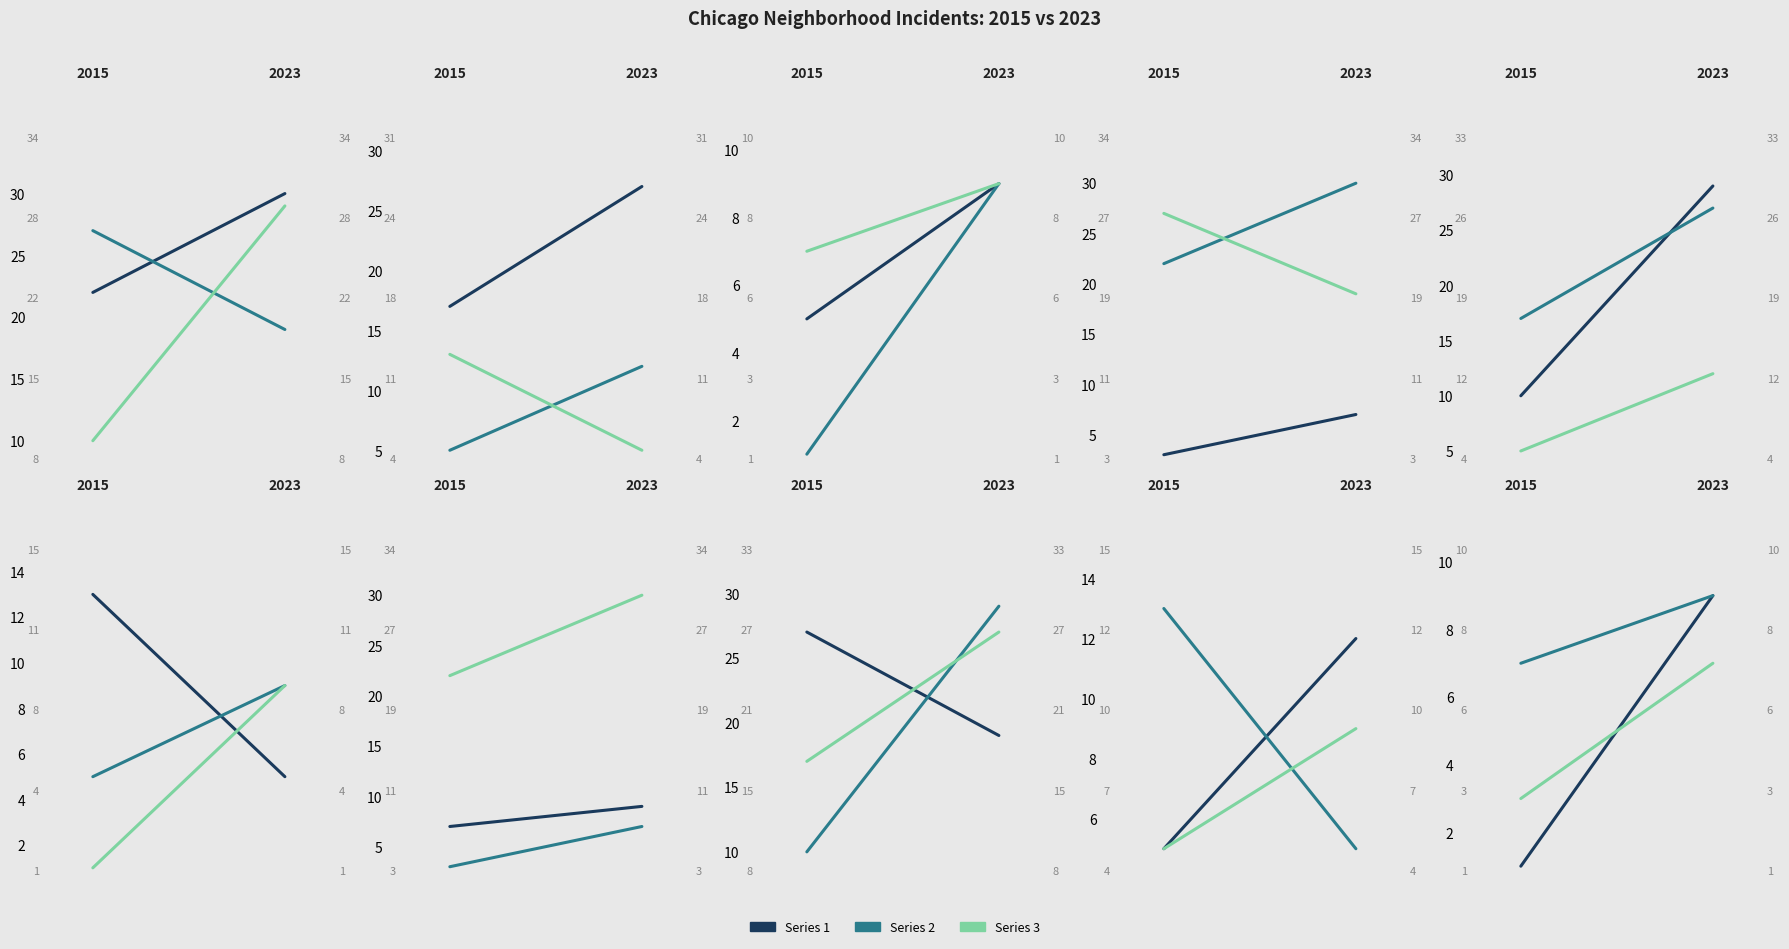

What is the spread (max minus min) of values at 3?

18